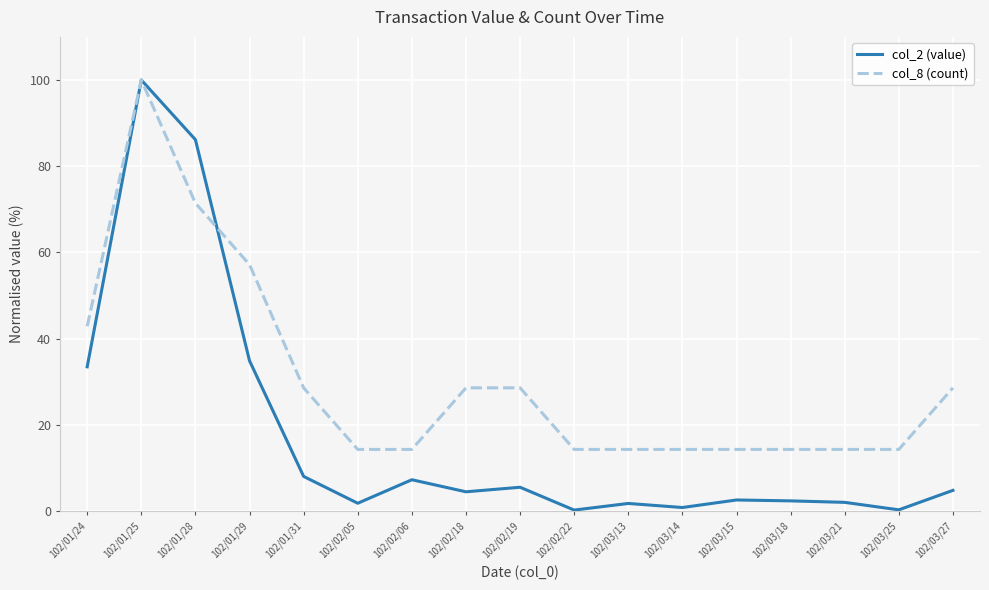

What is the difference between the second highest and second lowest values in the col_8 (count) series?

57.1